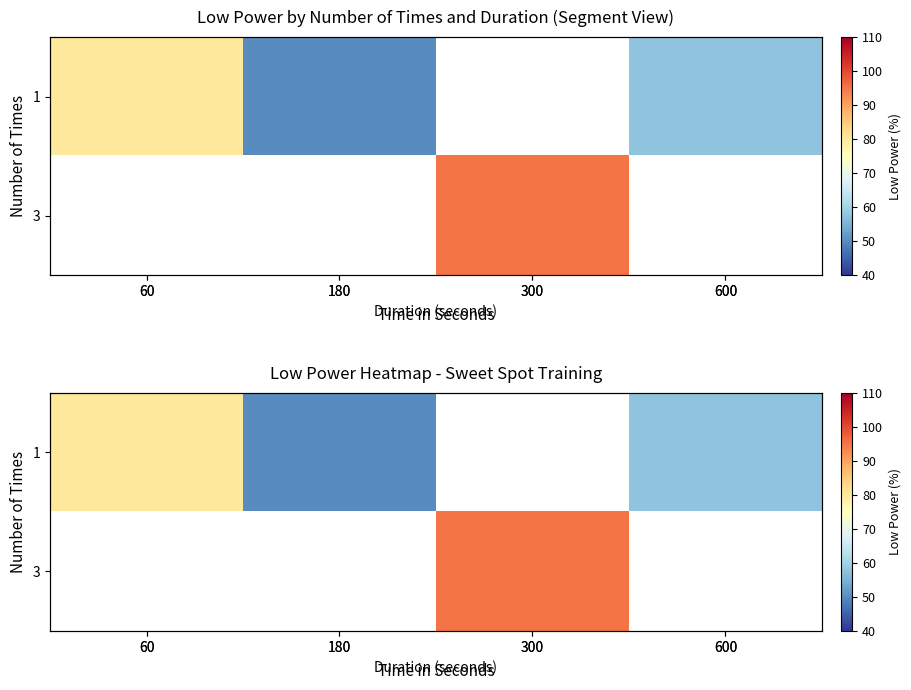

At how many categories does at least one series exceed 75?

2